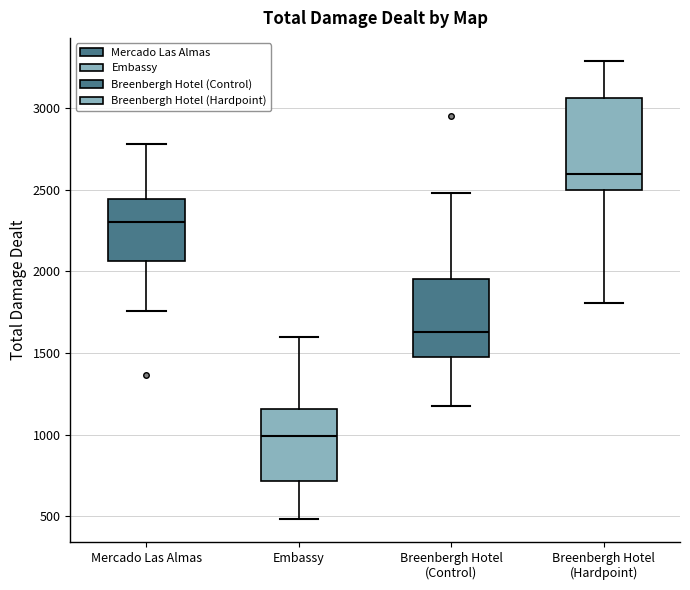

Where does the upper whisker of the box for Breenbergh Hotel (Control) end on the y-axis? The values are not printed on the chart, so give them approximately, as read against the axis.

2500